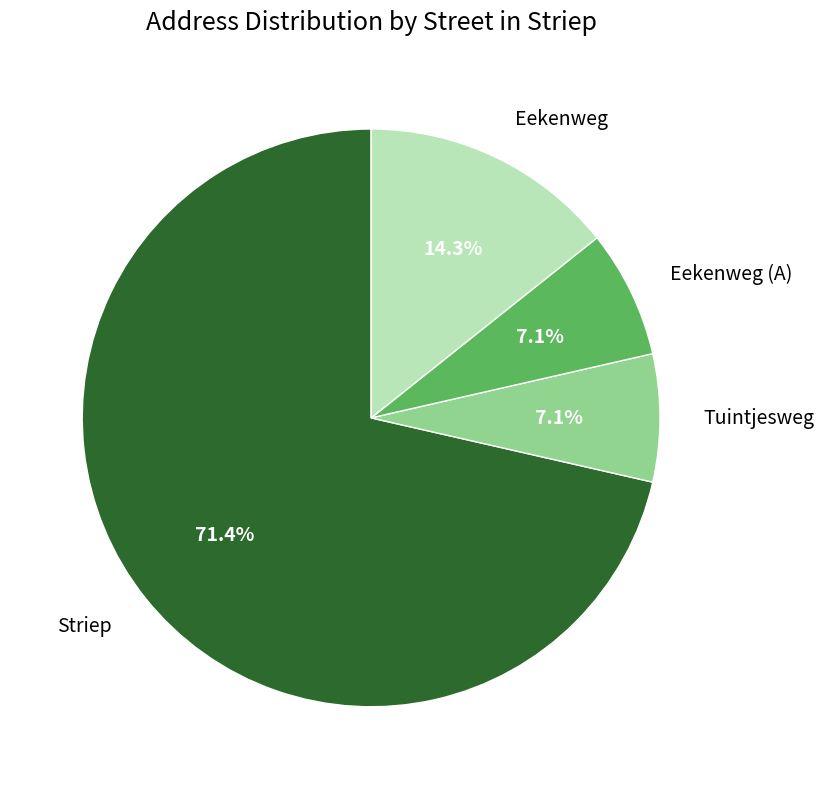

Count the number of slices in the pie.

4